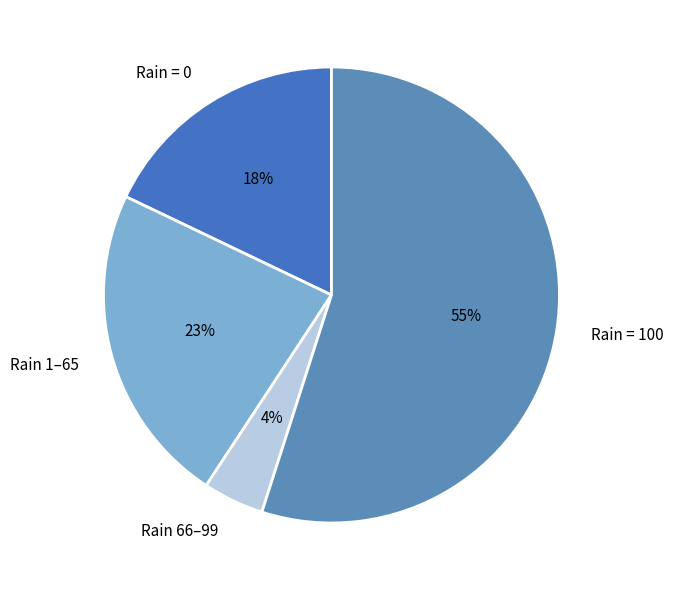

Do Rain = 100 and Rain = 0 together represent more than half of the pie?

Yes